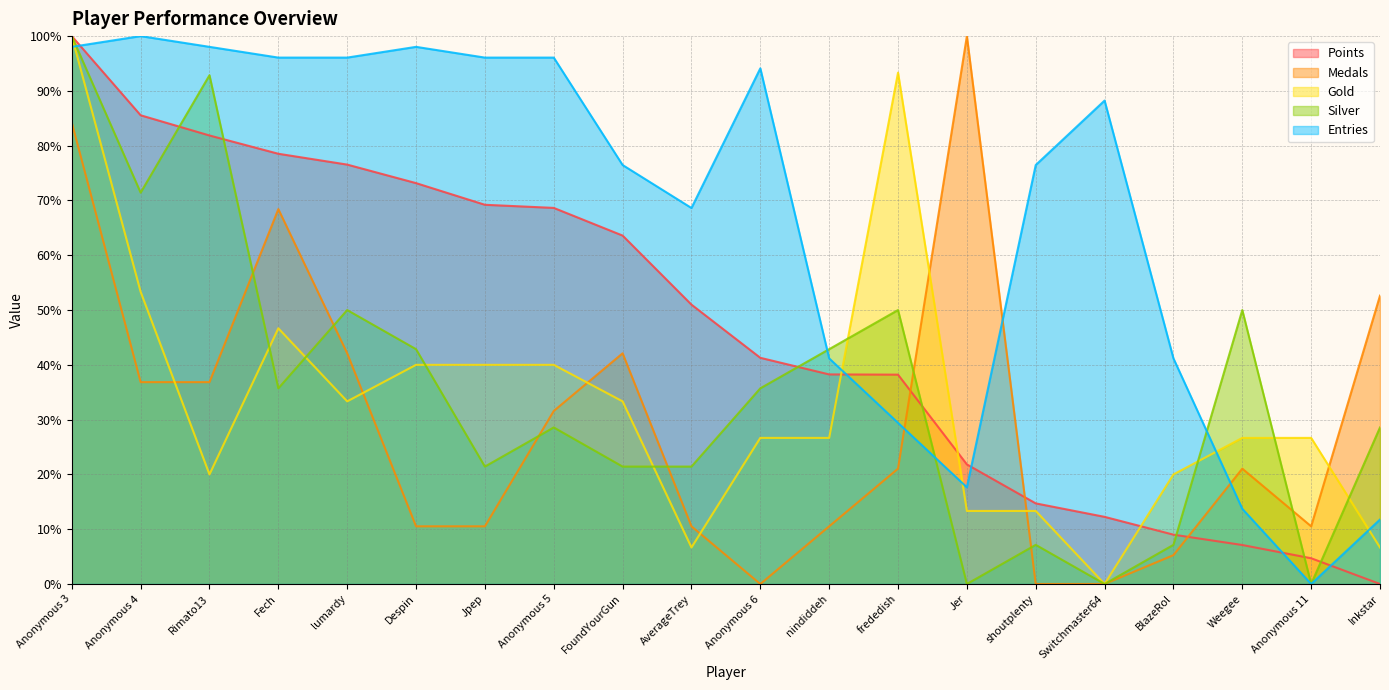

Rank the categories by Points value from lowest to highest.

Inkstar, Anonymous 11, Weegee, BlazeRol, Switchmaster64, shoutplenty, Jer, frededish, nindiddeh, Anonymous 6, AverageTrey, FoundYourGun, Anonymous 5, Jpep, Despin, lumardy, Fech, Rimato13, Anonymous 4, Anonymous 3